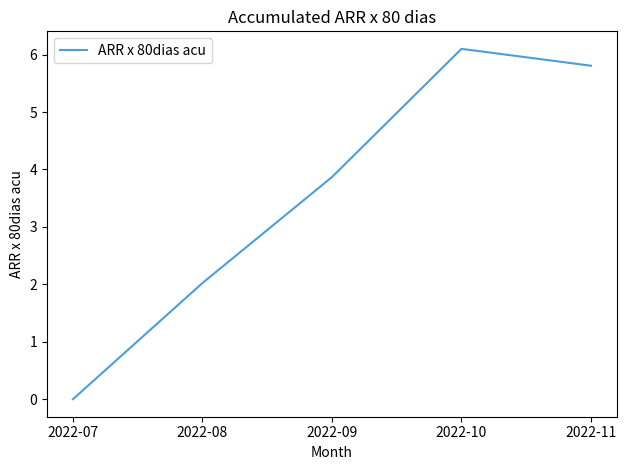

True or false: the data has more than 2 interior local peaks.

False